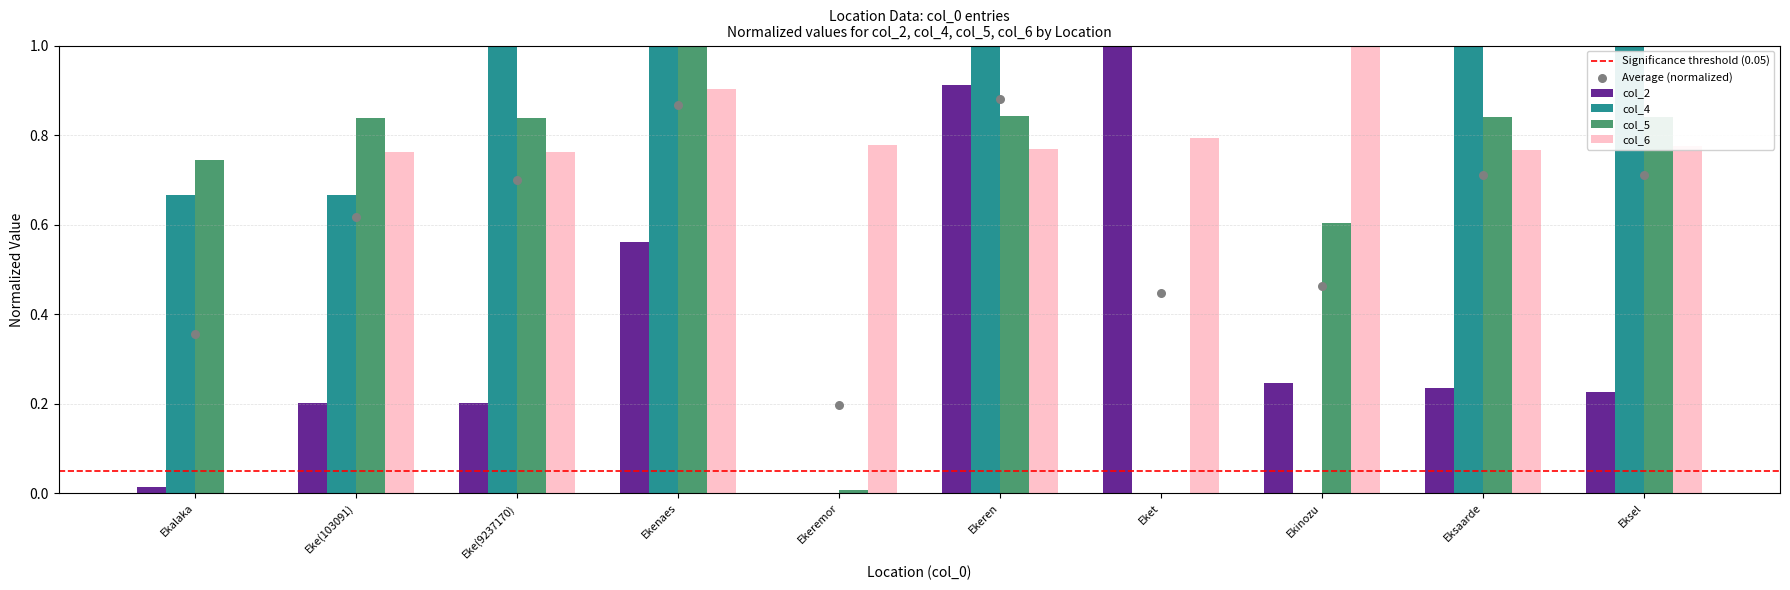

Which series reaches the minimum Y coordinate?

col_2